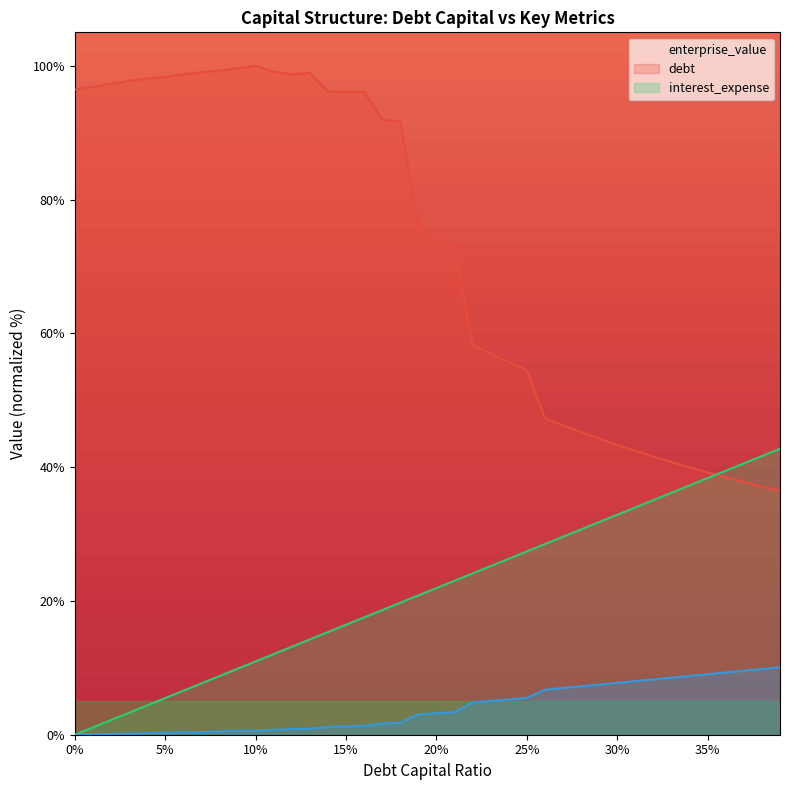

How many data points in debt_capital are above 21?

20